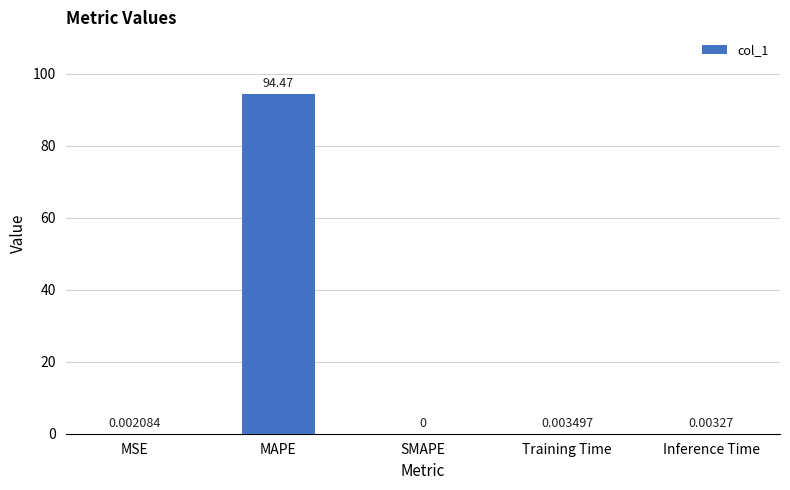

How many distinct data groups are displayed?

1